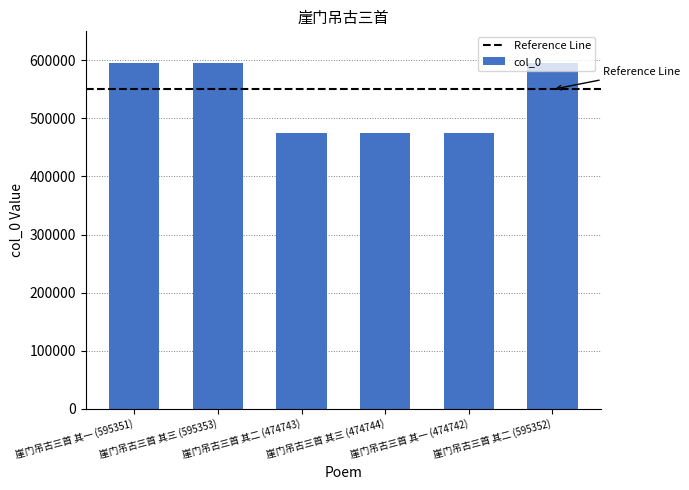

What is the greatest value displayed?

595353